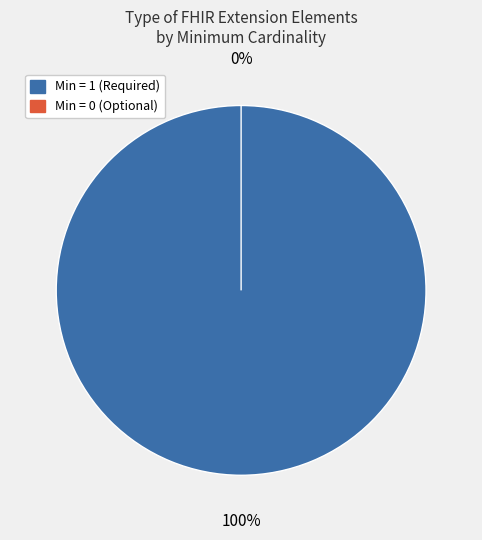

Is it true that Extension is 43% of the pie?

False